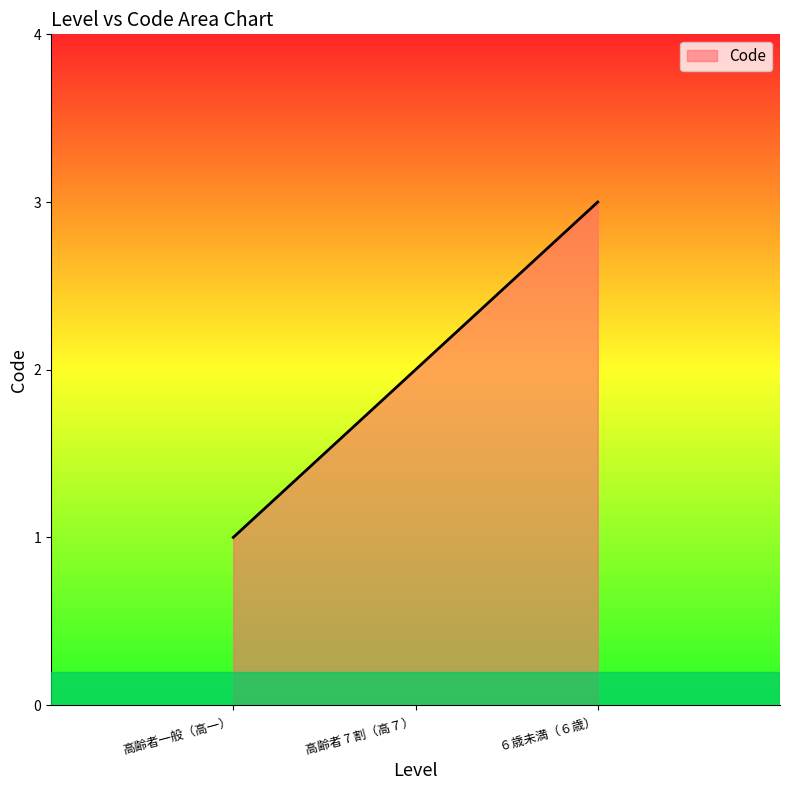

What is the minimum value shown in the chart?

1